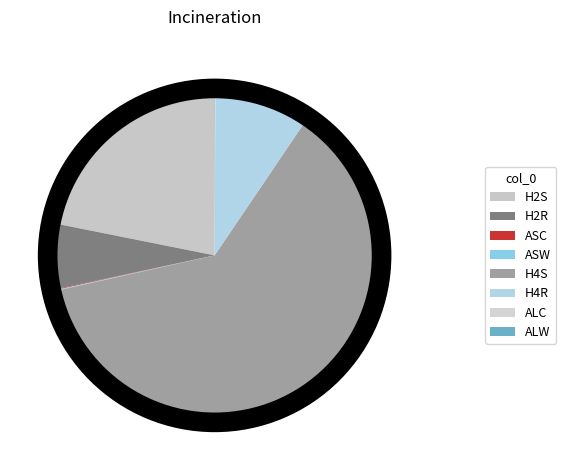

Count the number of slices in the pie.

8